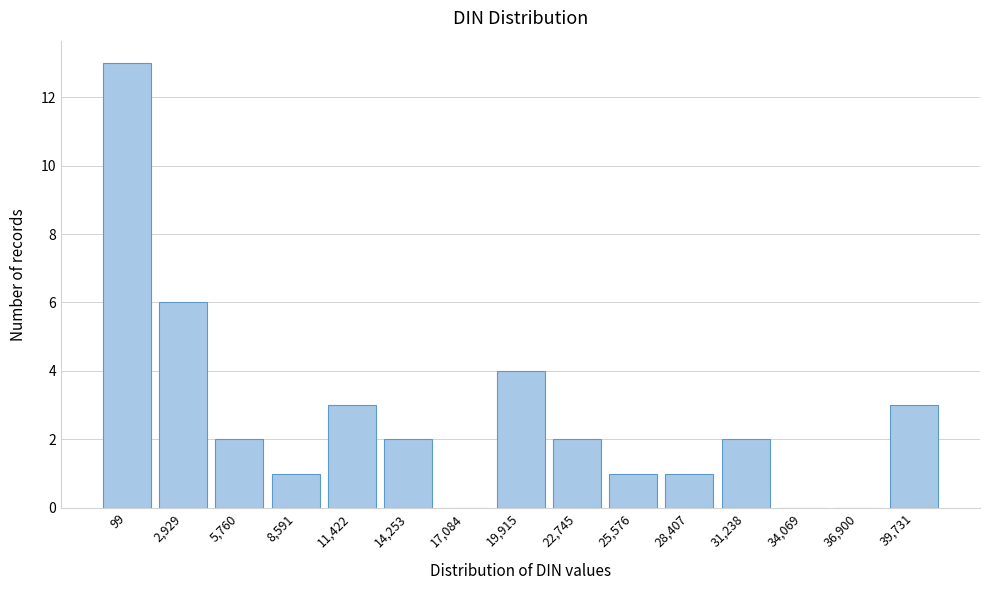

Reading right to left, transcribe all the data shown in this chart.

39,731=3	36,900=0	34,069=0	31,238=2	28,407=1	25,576=1	22,745=2	19,915=4	17,084=0	14,253=2	11,422=3	8,591=1	5,760=2	2,929=6	99=13